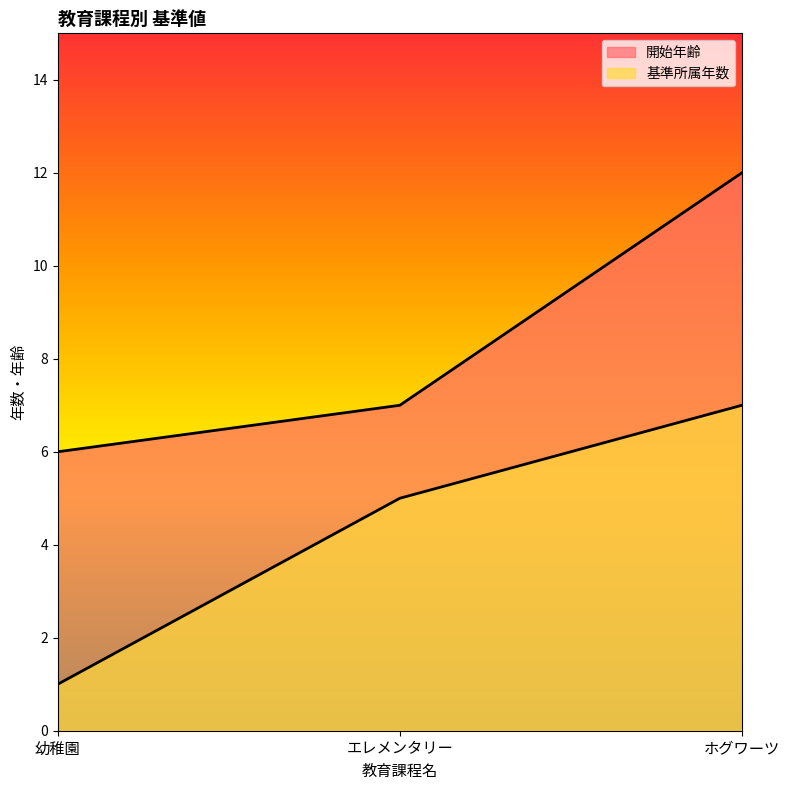

Does the chart have visible grid lines?

No